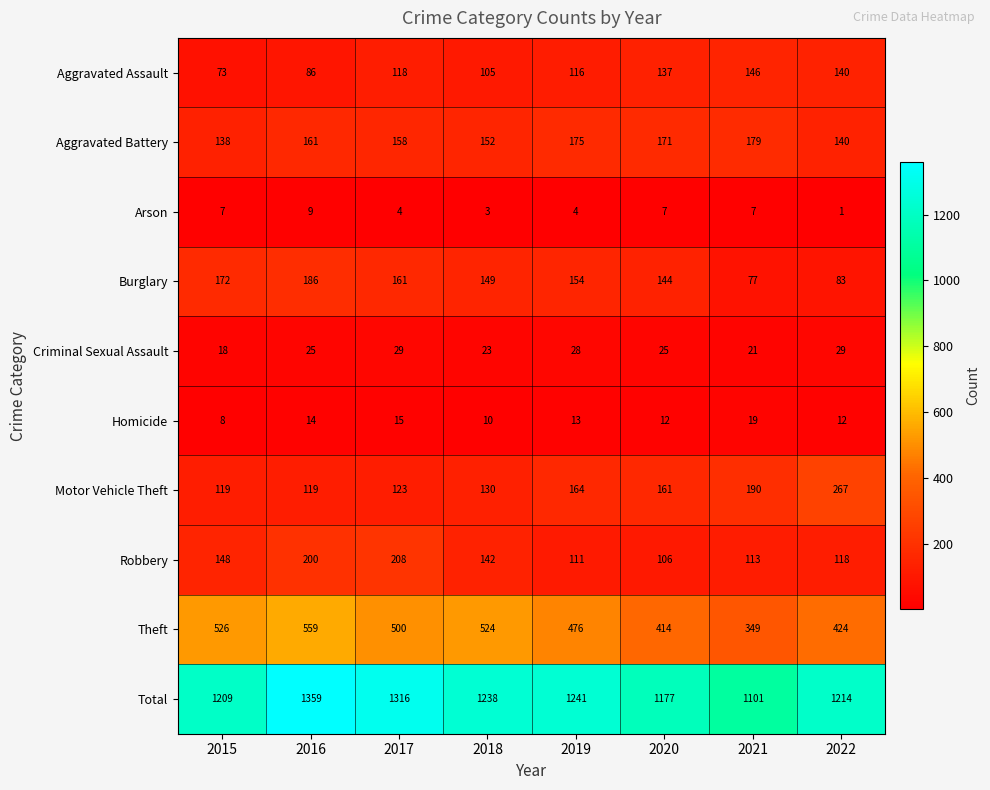

True or false: Theft has a value of 526 at 2015.

True